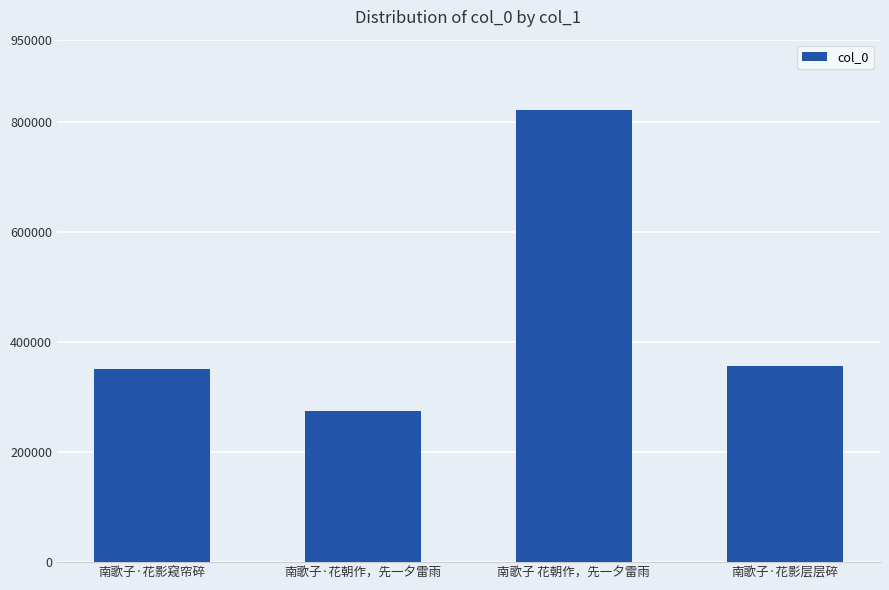

Is it true that the value at 南歌子·花影层层碎 is 356564?

True